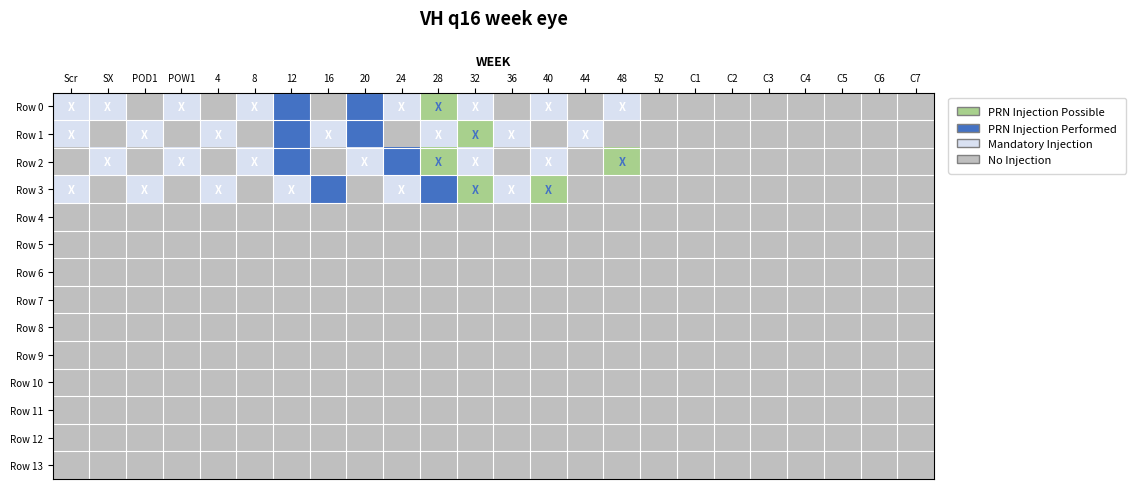

Reading left to right, extract all data points from this chart.

Row 0: Scr=2	SX=2	POD1=3	POW1=2	4=3	8=2	12=1	16=3	20=1	24=2	28=0	32=2	36=3	40=2	44=3	48=2	52=3	C1=3	C2=3	C3=3	C4=3	C5=3	C6=3	C7=3
Row 1: Scr=2	SX=3	POD1=2	POW1=3	4=2	8=3	12=1	16=2	20=1	24=3	28=2	32=0	36=2	40=3	44=2	48=3	52=3	C1=3	C2=3	C3=3	C4=3	C5=3	C6=3	C7=3
Row 2: Scr=3	SX=2	POD1=3	POW1=2	4=3	8=2	12=1	16=3	20=2	24=1	28=0	32=2	36=3	40=2	44=3	48=0	52=3	C1=3	C2=3	C3=3	C4=3	C5=3	C6=3	C7=3
Row 3: Scr=2	SX=3	POD1=2	POW1=3	4=2	8=3	12=2	16=1	20=3	24=2	28=1	32=0	36=2	40=0	44=3	48=3	52=3	C1=3	C2=3	C3=3	C4=3	C5=3	C6=3	C7=3
Row 4: Scr=3	SX=3	POD1=3	POW1=3	4=3	8=3	12=3	16=3	20=3	24=3	28=3	32=3	36=3	40=3	44=3	48=3	52=3	C1=3	C2=3	C3=3	C4=3	C5=3	C6=3	C7=3
Row 5: Scr=3	SX=3	POD1=3	POW1=3	4=3	8=3	12=3	16=3	20=3	24=3	28=3	32=3	36=3	40=3	44=3	48=3	52=3	C1=3	C2=3	C3=3	C4=3	C5=3	C6=3	C7=3
Row 6: Scr=3	SX=3	POD1=3	POW1=3	4=3	8=3	12=3	16=3	20=3	24=3	28=3	32=3	36=3	40=3	44=3	48=3	52=3	C1=3	C2=3	C3=3	C4=3	C5=3	C6=3	C7=3
Row 7: Scr=3	SX=3	POD1=3	POW1=3	4=3	8=3	12=3	16=3	20=3	24=3	28=3	32=3	36=3	40=3	44=3	48=3	52=3	C1=3	C2=3	C3=3	C4=3	C5=3	C6=3	C7=3
Row 8: Scr=3	SX=3	POD1=3	POW1=3	4=3	8=3	12=3	16=3	20=3	24=3	28=3	32=3	36=3	40=3	44=3	48=3	52=3	C1=3	C2=3	C3=3	C4=3	C5=3	C6=3	C7=3
Row 9: Scr=3	SX=3	POD1=3	POW1=3	4=3	8=3	12=3	16=3	20=3	24=3	28=3	32=3	36=3	40=3	44=3	48=3	52=3	C1=3	C2=3	C3=3	C4=3	C5=3	C6=3	C7=3
Row 10: Scr=3	SX=3	POD1=3	POW1=3	4=3	8=3	12=3	16=3	20=3	24=3	28=3	32=3	36=3	40=3	44=3	48=3	52=3	C1=3	C2=3	C3=3	C4=3	C5=3	C6=3	C7=3
Row 11: Scr=3	SX=3	POD1=3	POW1=3	4=3	8=3	12=3	16=3	20=3	24=3	28=3	32=3	36=3	40=3	44=3	48=3	52=3	C1=3	C2=3	C3=3	C4=3	C5=3	C6=3	C7=3
Row 12: Scr=3	SX=3	POD1=3	POW1=3	4=3	8=3	12=3	16=3	20=3	24=3	28=3	32=3	36=3	40=3	44=3	48=3	52=3	C1=3	C2=3	C3=3	C4=3	C5=3	C6=3	C7=3
Row 13: Scr=3	SX=3	POD1=3	POW1=3	4=3	8=3	12=3	16=3	20=3	24=3	28=3	32=3	36=3	40=3	44=3	48=3	52=3	C1=3	C2=3	C3=3	C4=3	C5=3	C6=3	C7=3